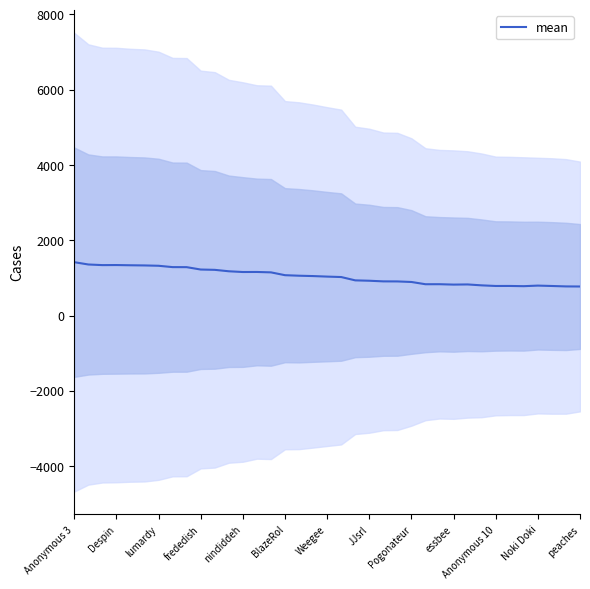

Count the number of data series in this chart.

1